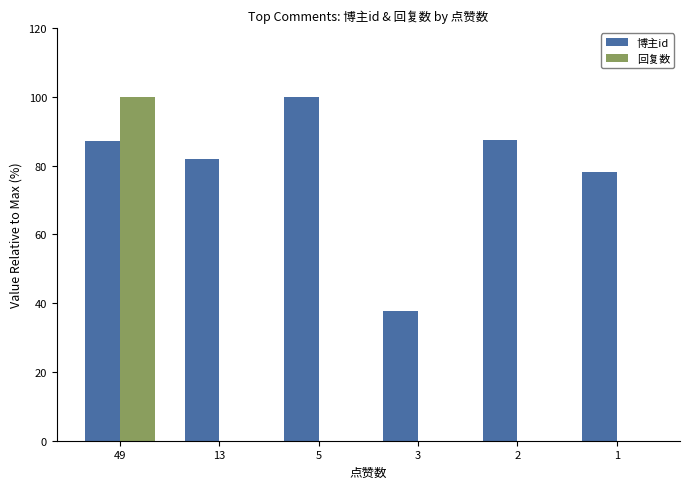

Does the chart contain stacked bars?

No